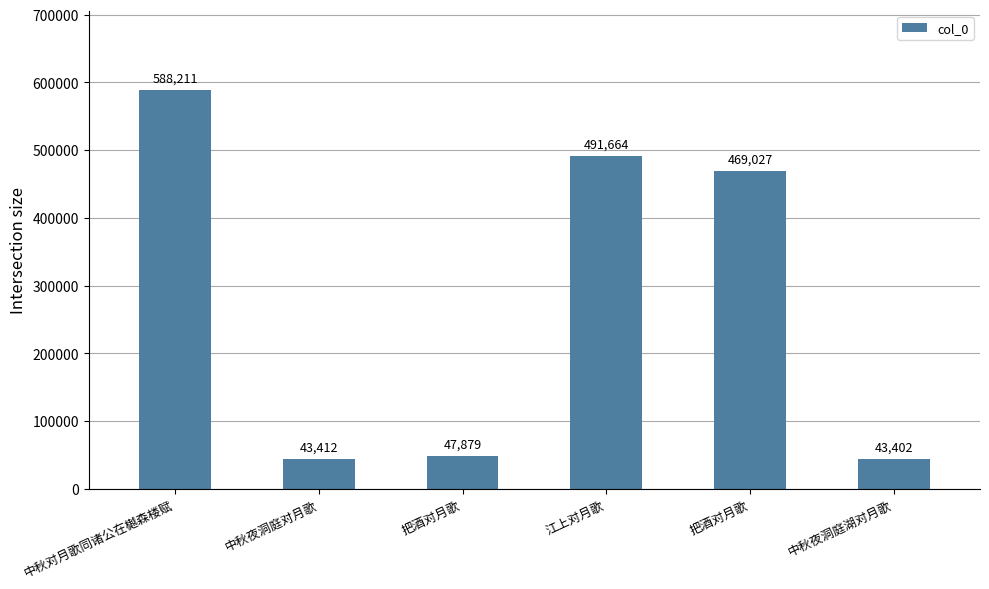

Reading right to left, transcribe all the data shown in this chart.

43402	469027	491664	47879	43412	588211